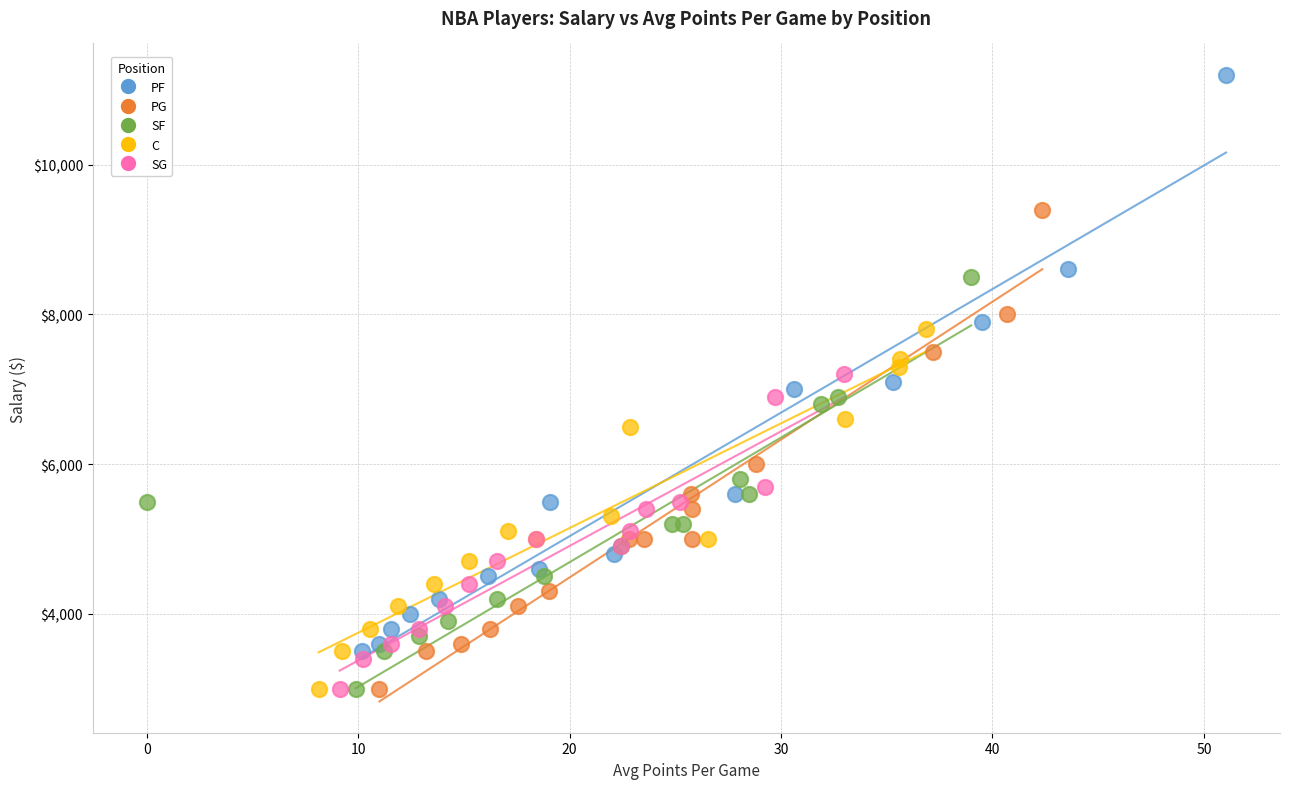

Which series has the largest Y range (max minus min)?

PF